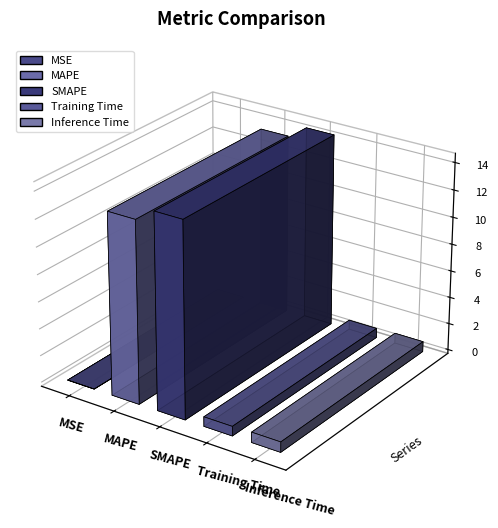

Reading left to right, what are all the values shown in this chart?

0.0	13.4	14.4	0.7	0.8